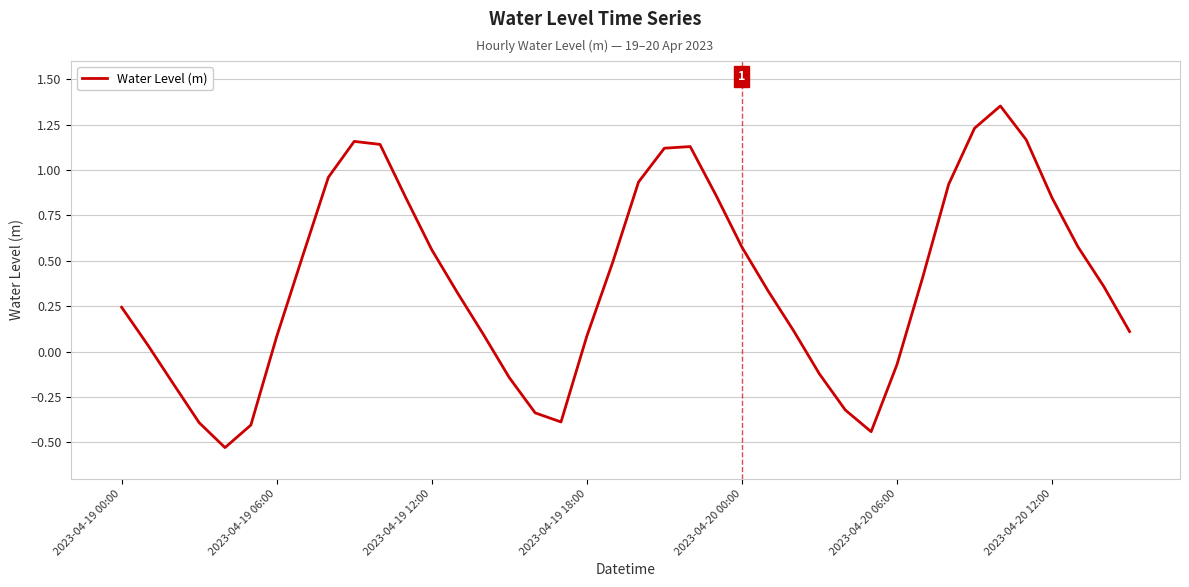

How many lines are shown in the chart?

1